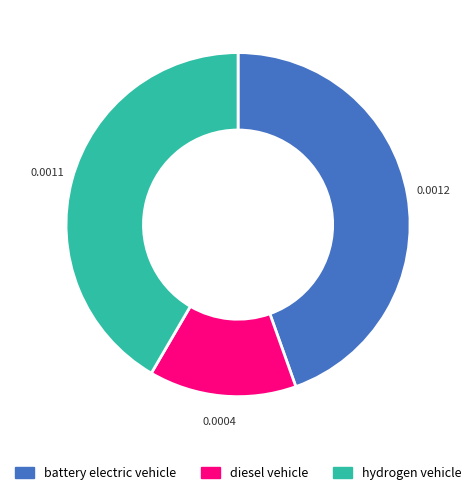

How many slices are in this pie chart?

3